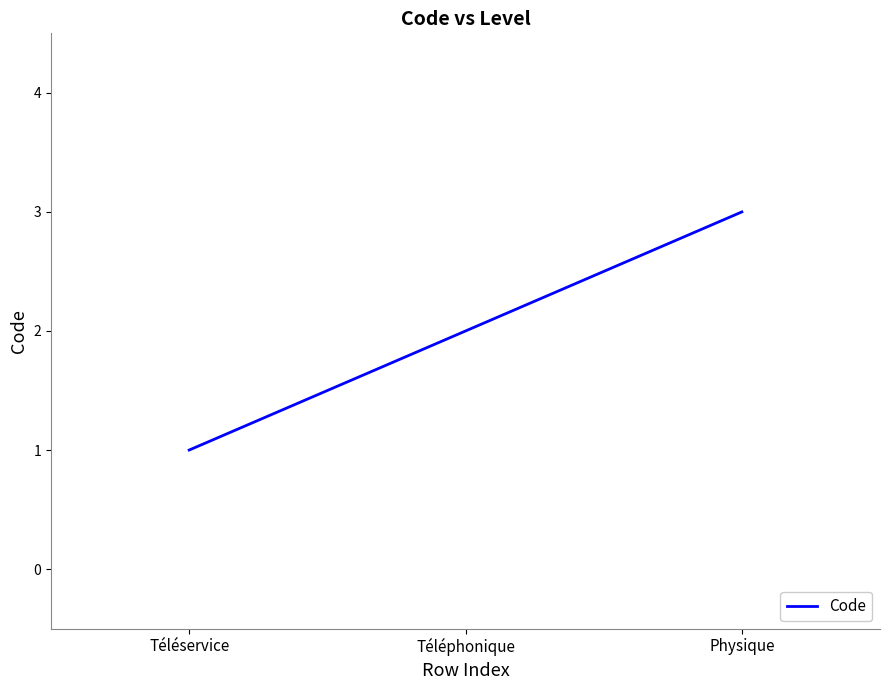

Rank the categories by value from lowest to highest.

Téléservice, Téléphonique, Physique